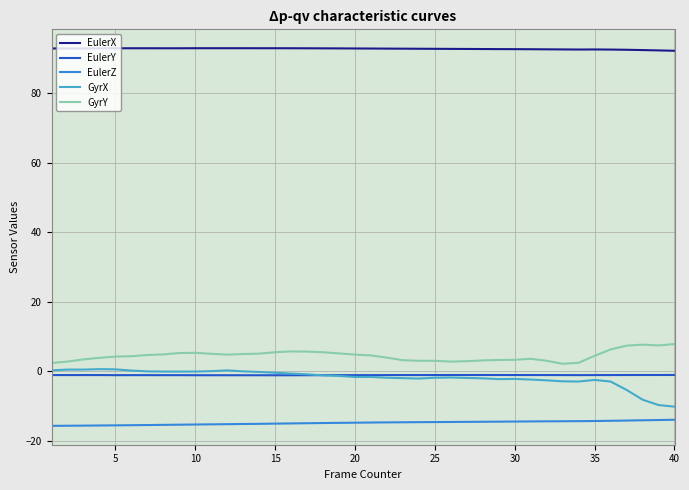

What is the maximum value shown in the chart?

92.9